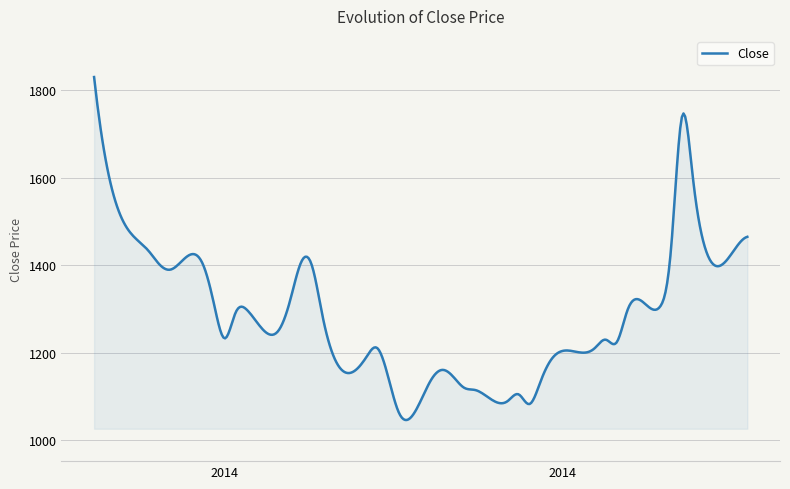

Does the chart have visible grid lines?

Yes